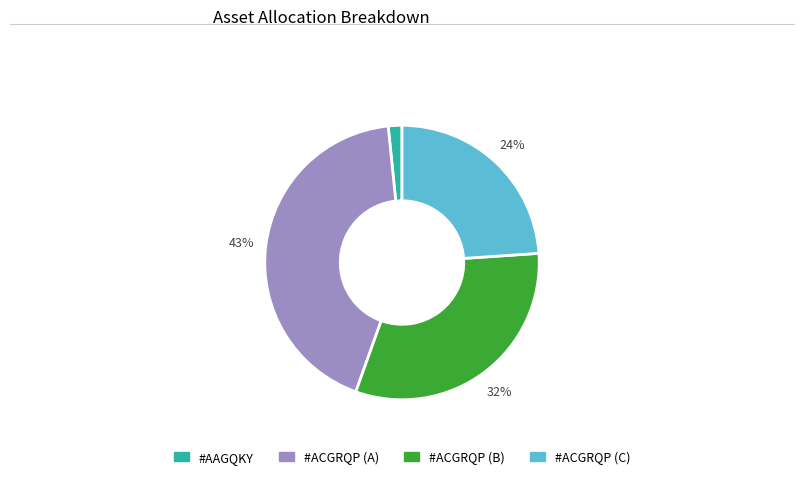

To the nearest percent, what is the difference between the largest and smallest slice percentages?

41%